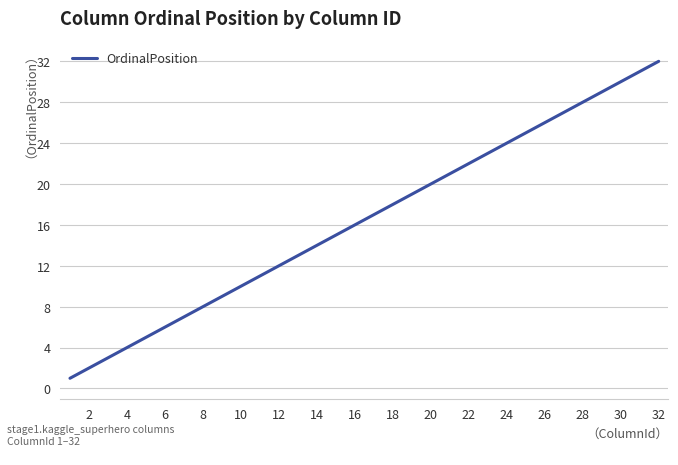

What is the difference between the maximum and minimum values?

31